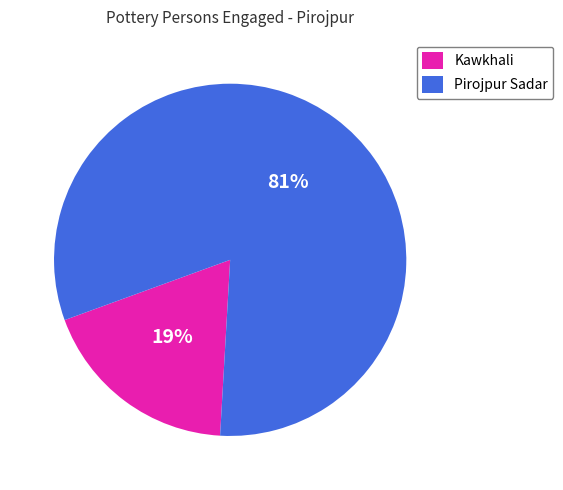

Which has a higher value, Kawkhali or Pirojpur Sadar?

Pirojpur Sadar